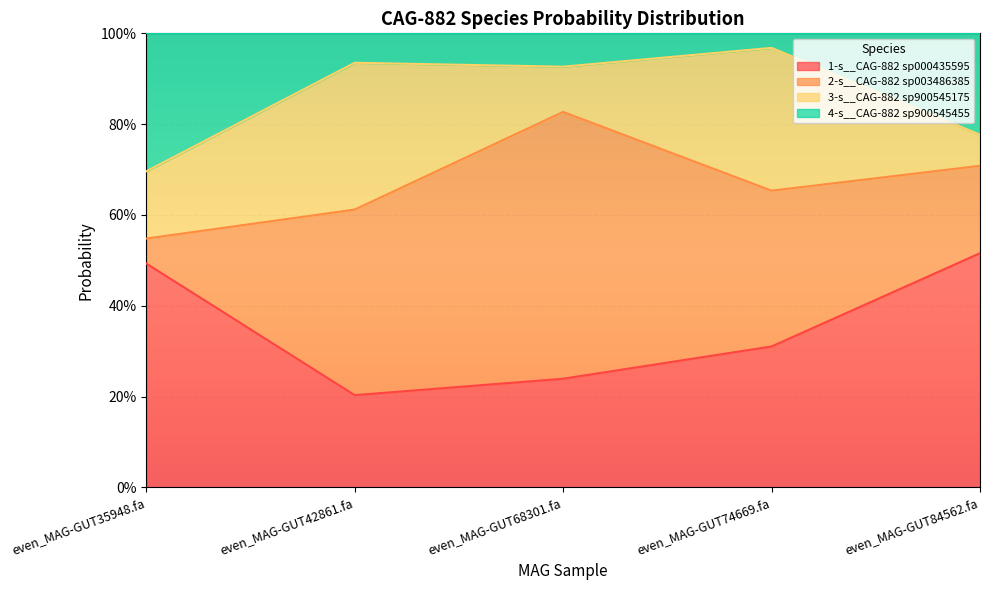

How many interior local valleys does the 1-s__CAG-882 sp000435595 series have?

1